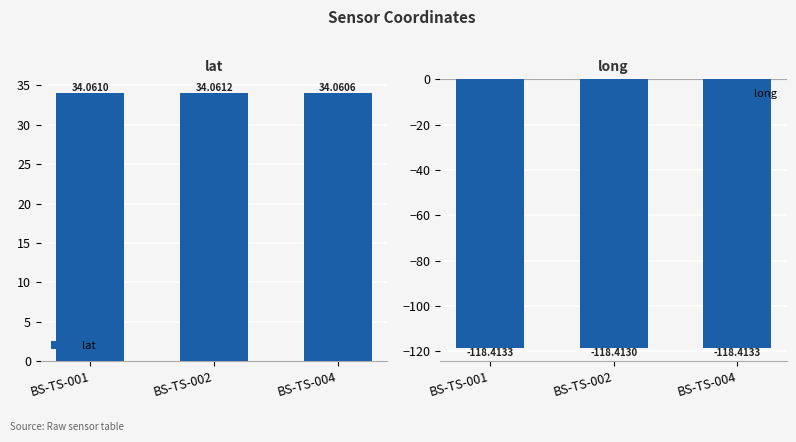

Count the number of data series in this chart.

2